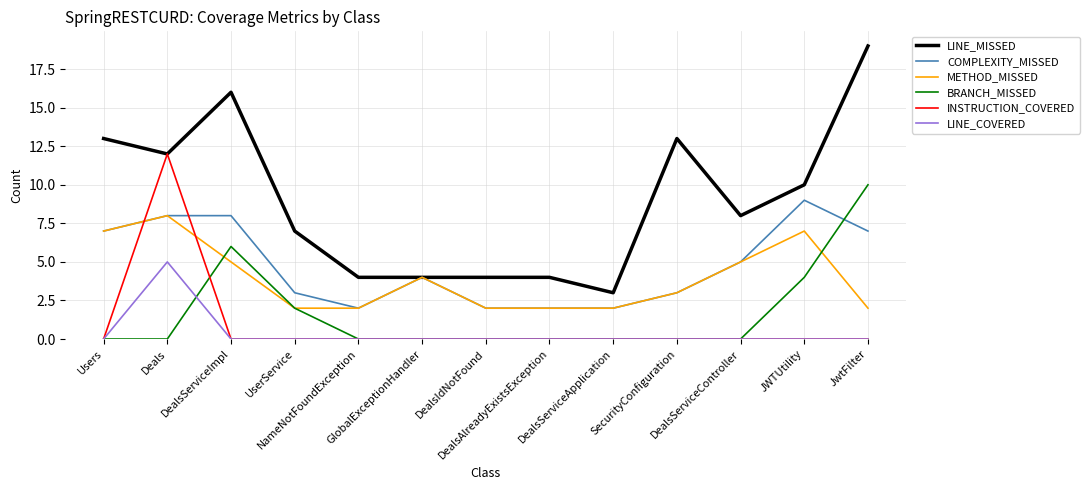

Which series has the largest range (max minus min)?

LINE_MISSED